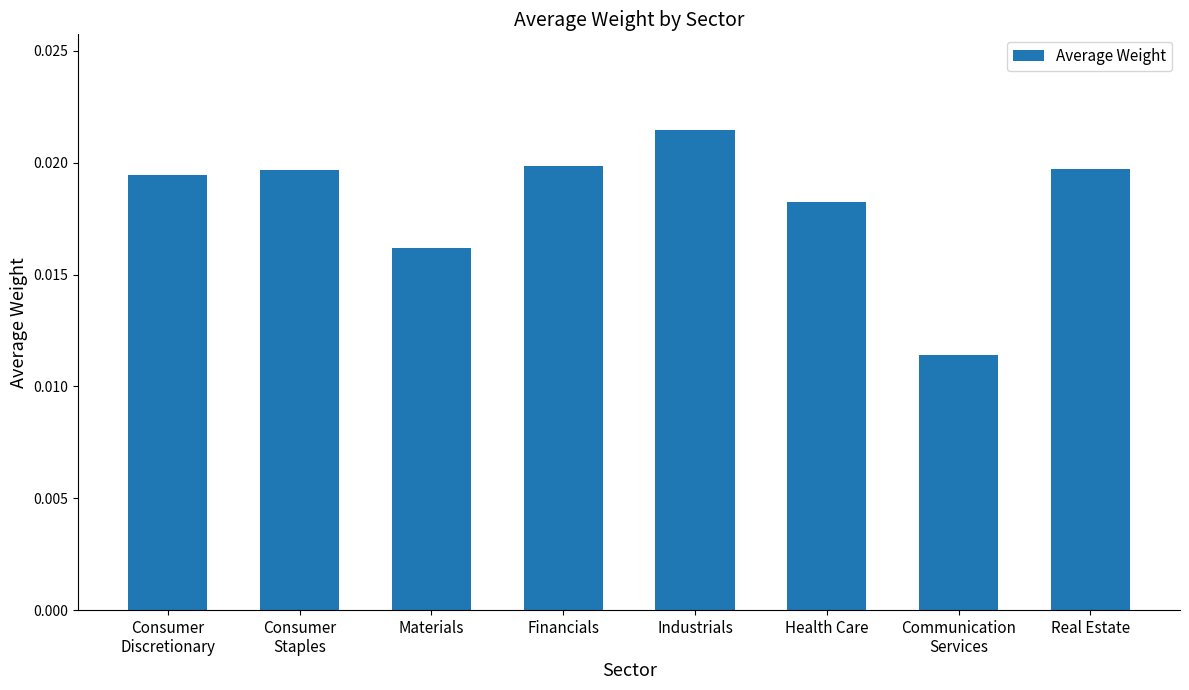

What position from the left is Materials?

3